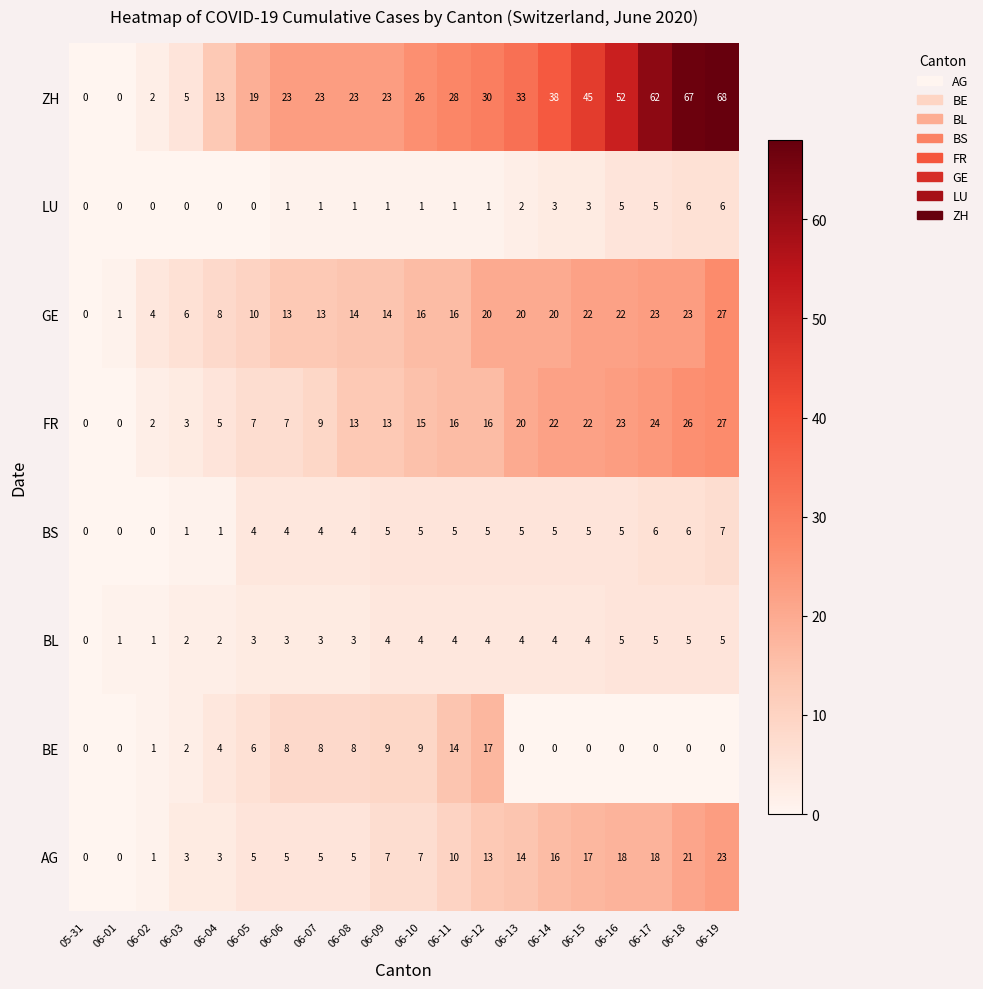

What is the total value across all series at 06-09?

76